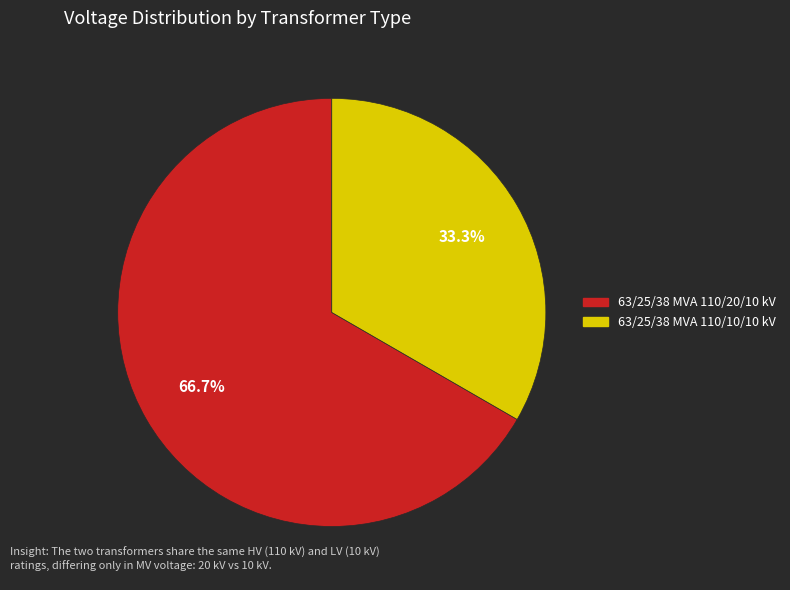

To the nearest percent, what is the combined percentage of 63/25/38 MVA 110/20/10 kV and 63/25/38 MVA 110/10/10 kV?

100%